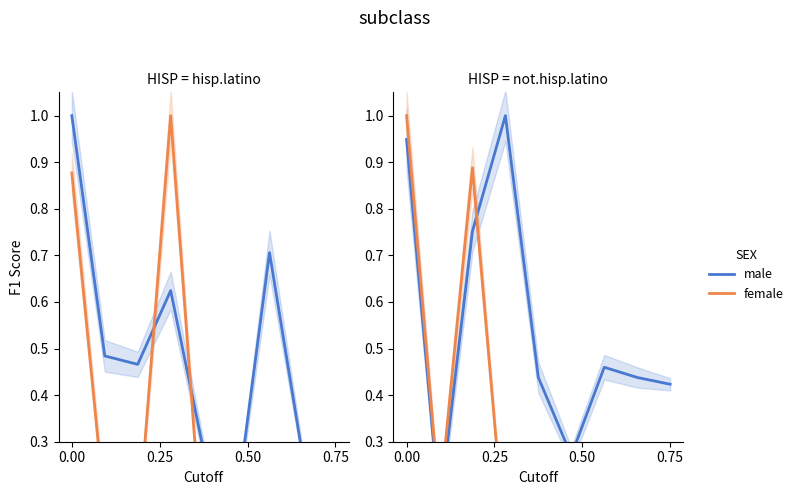

What is the difference between the maximum and minimum values in the female series?

1.0